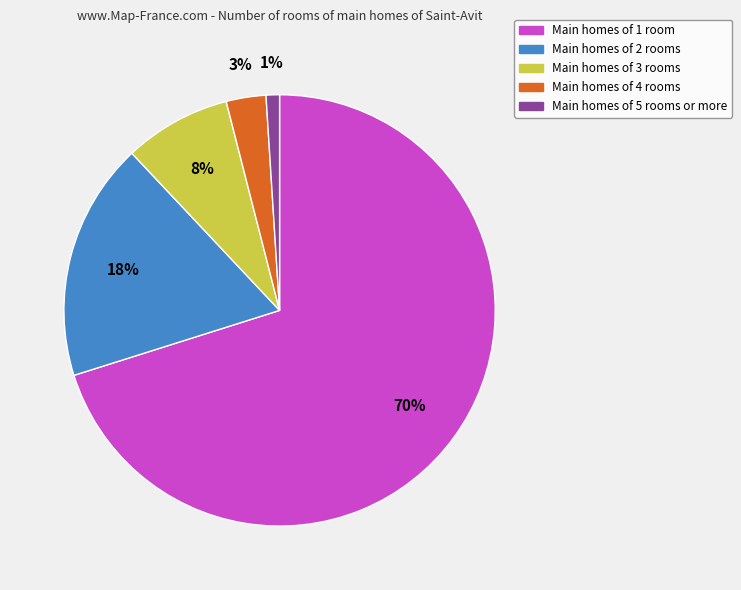

Is there a majority slice in this chart?

Yes